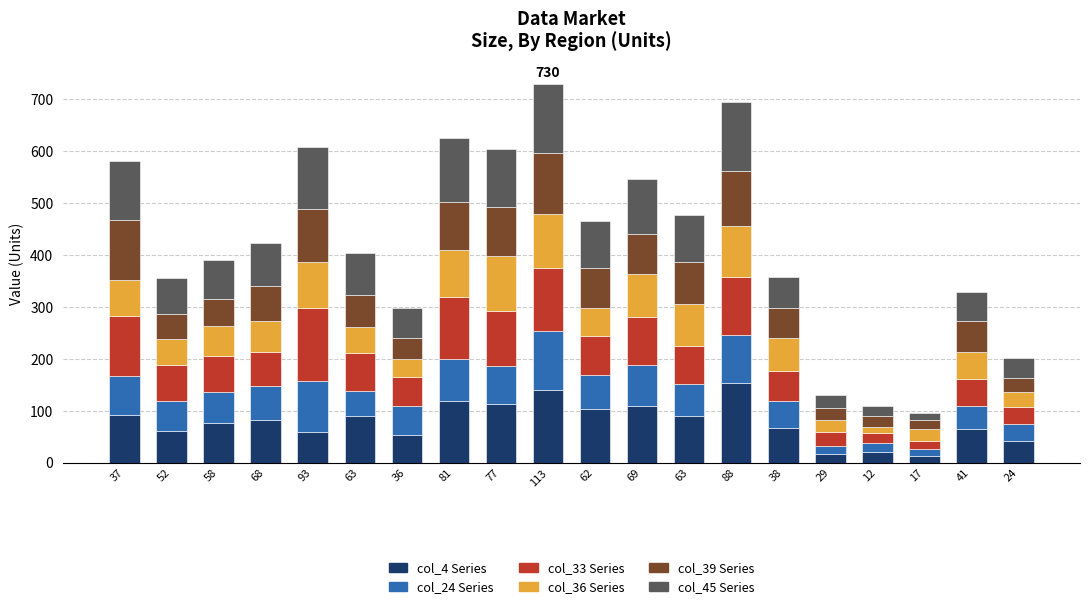

Count the number of data series in this chart.

6